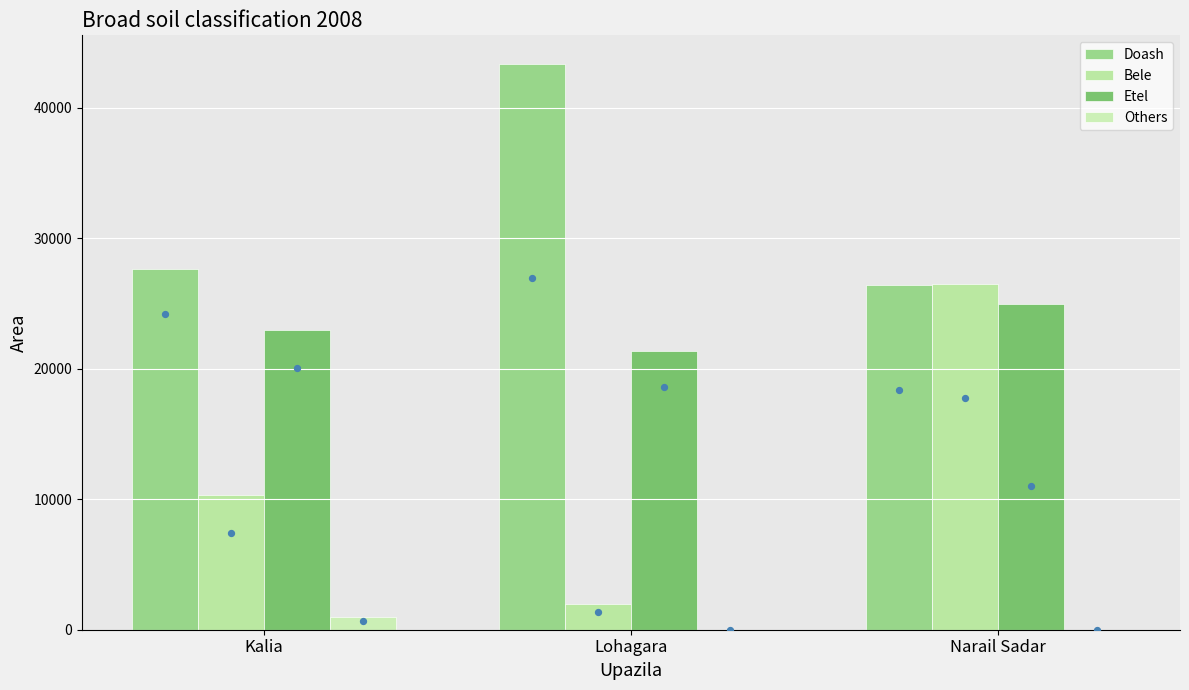

Which series reaches the maximum Y coordinate?

Doash